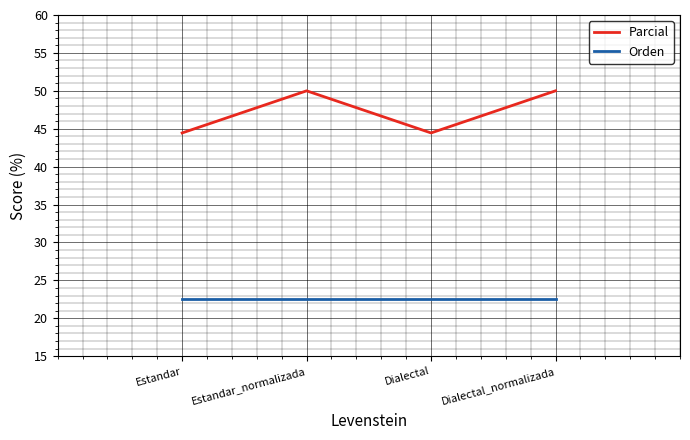

What is the spread (max minus min) of values at Dialectal_normalizada?

27.5